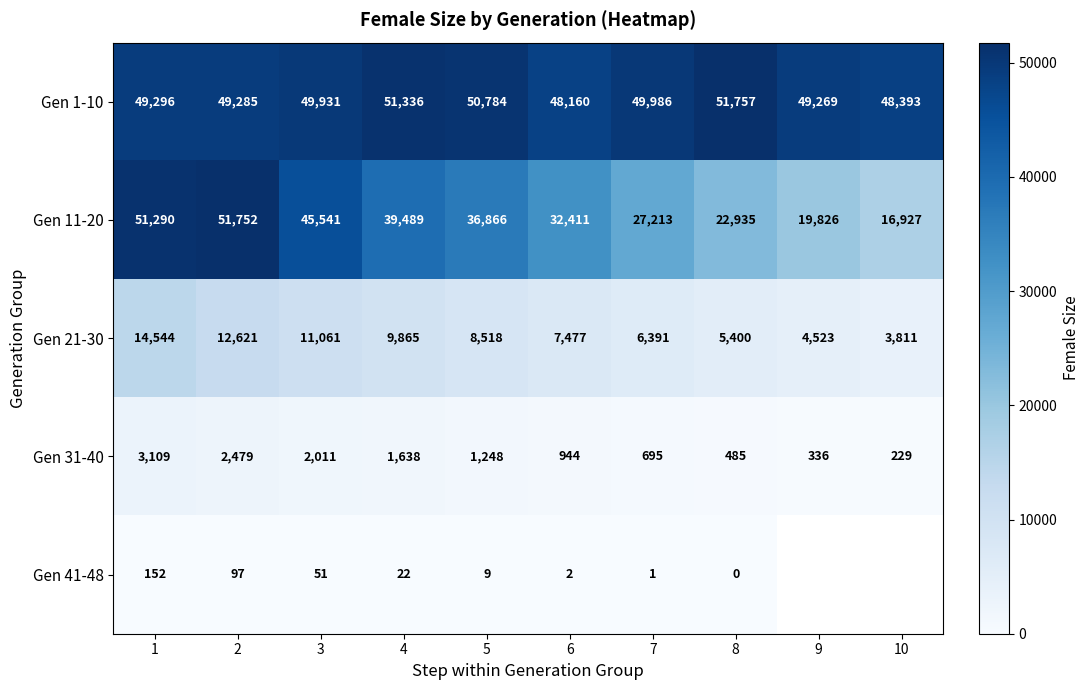

What is the total value across all series at 2?

116234